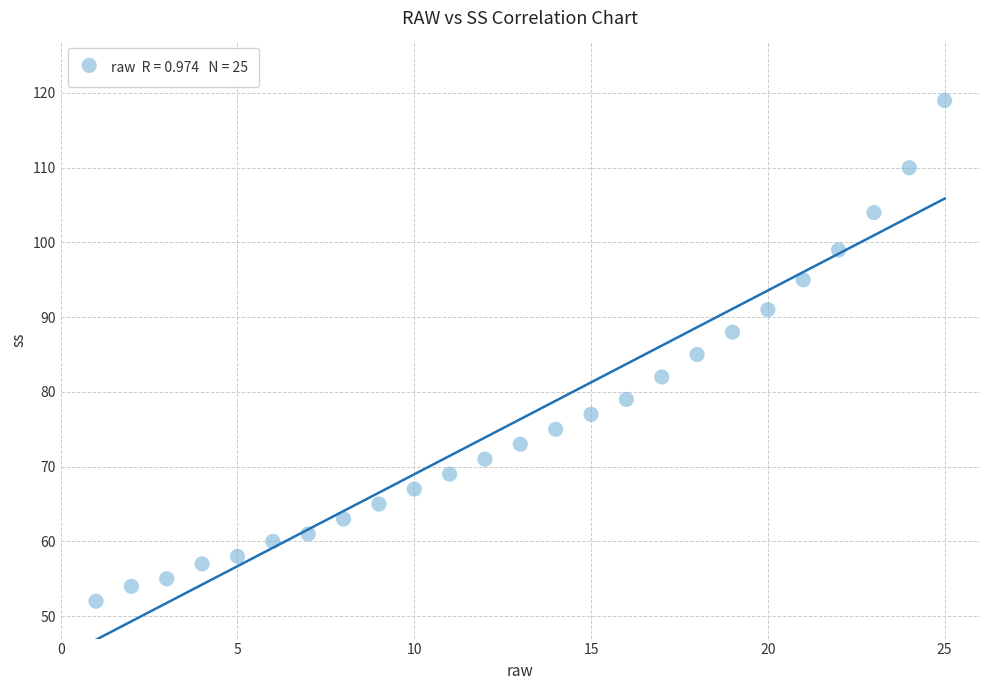

What is the range of X values (max minus min)?

24